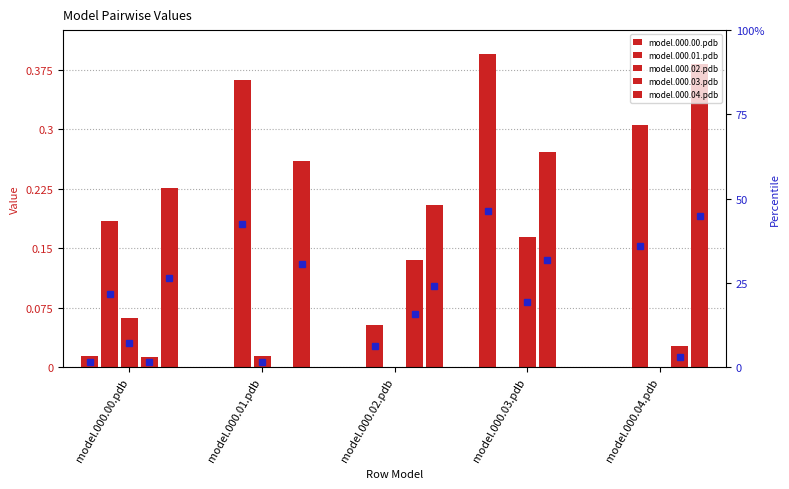

List the series in order of their peak value, highest first.

model.000.00.pdb, model.000.04.pdb, model.000.01.pdb, model.000.03.pdb, model.000.02.pdb